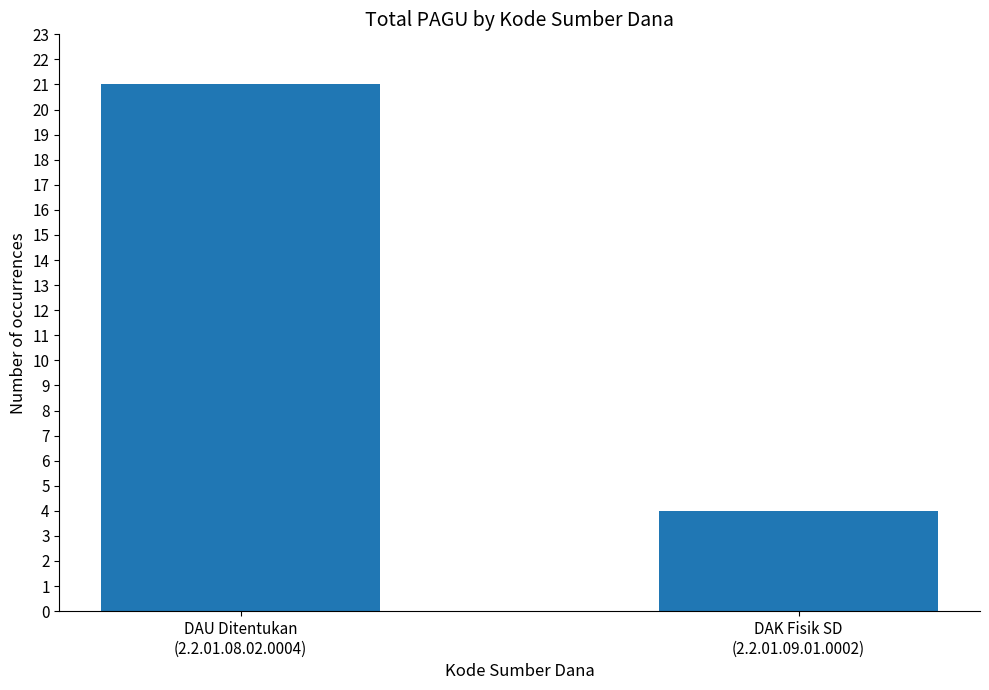

What is the value of the 1st bar from the left?

21